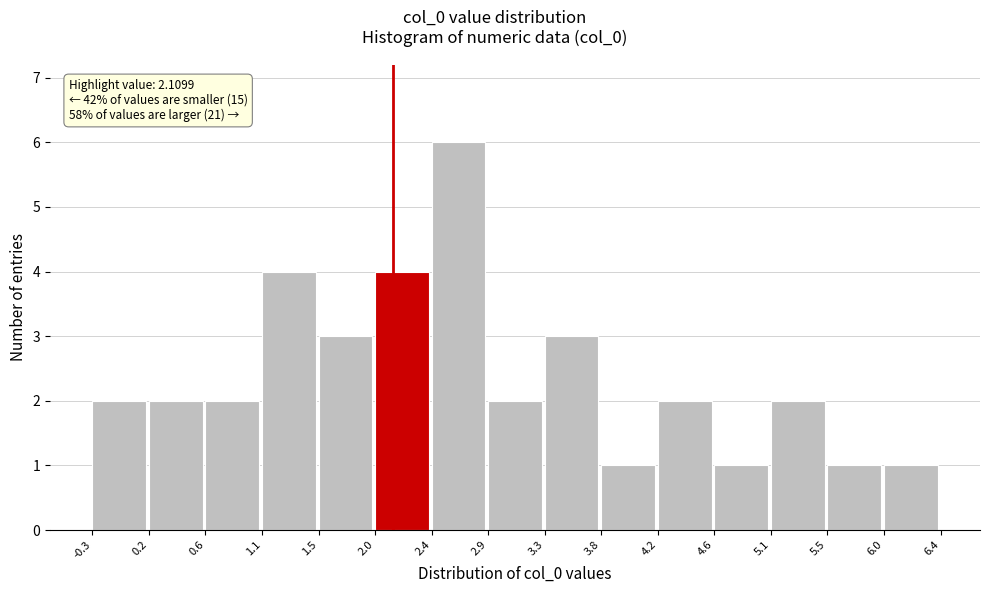

Over which range of the x-axis is the bar tallest?

2.4 to 2.9